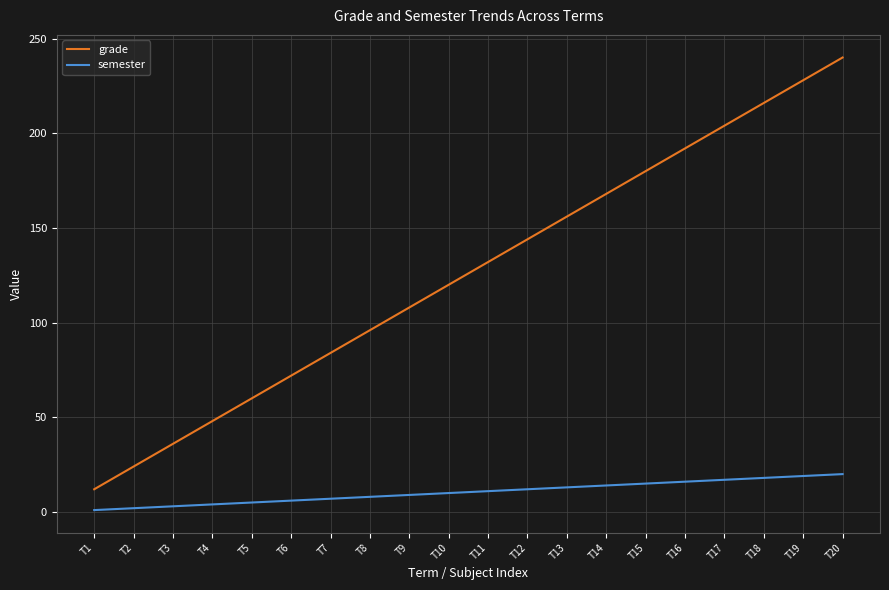

What is the average value of the grade series?

126